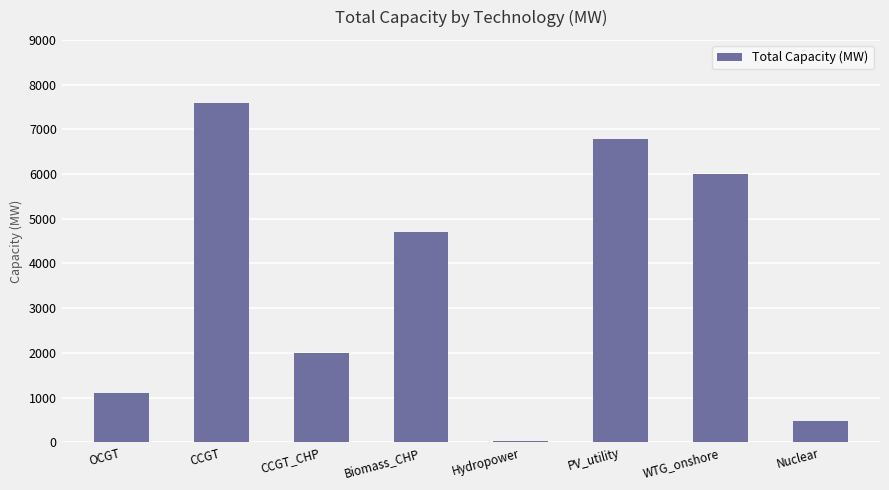

What is the change in value from WTG_onshore to Nuclear?

-5526.9